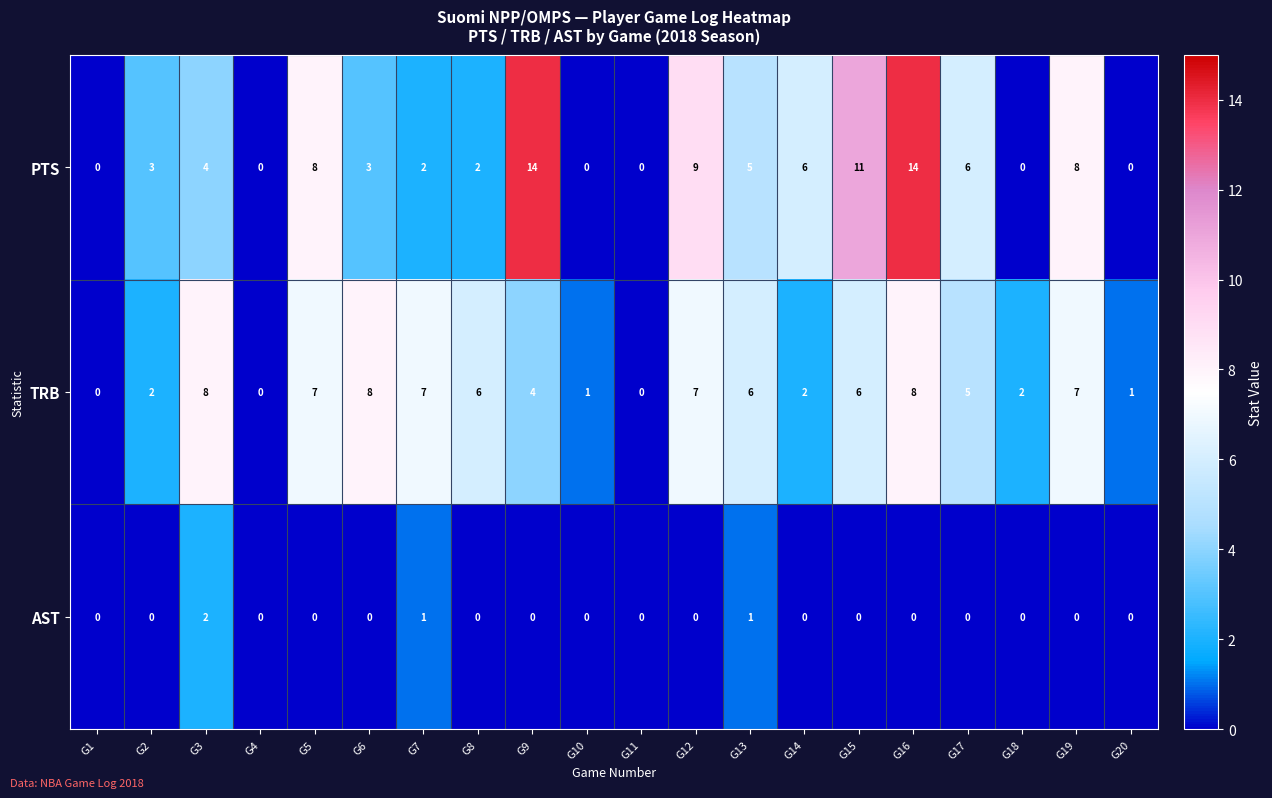

What is the total value across all series at G20?

1